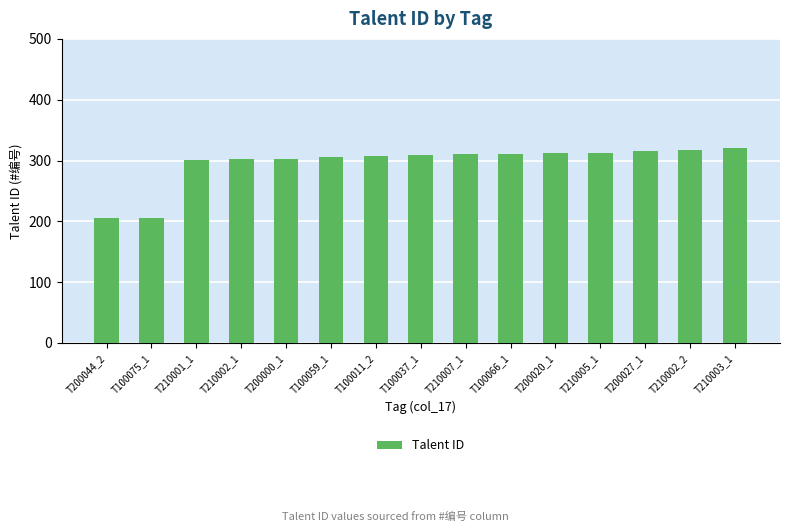

The value at T200027_1 is 112. True or false?

False